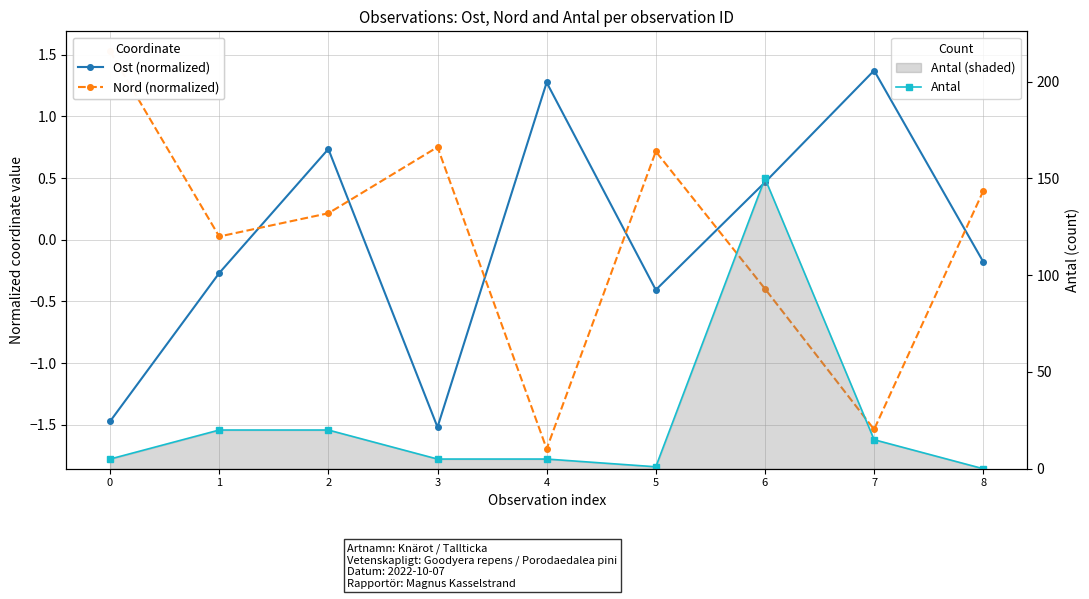

Reading left to right, transcribe all the data shown in this chart.

Ost (normalized): -1.5	-0.3	0.7	-1.5	1.3	-0.4	0.5	1.4	-0.2
Nord (normalized): 1.5	0.0	0.2	0.8	-1.7	0.7	-0.4	-1.5	0.4
Antal: 5.0	20.0	20.0	5.0	5.0	1.0	150.0	15.0	0.0